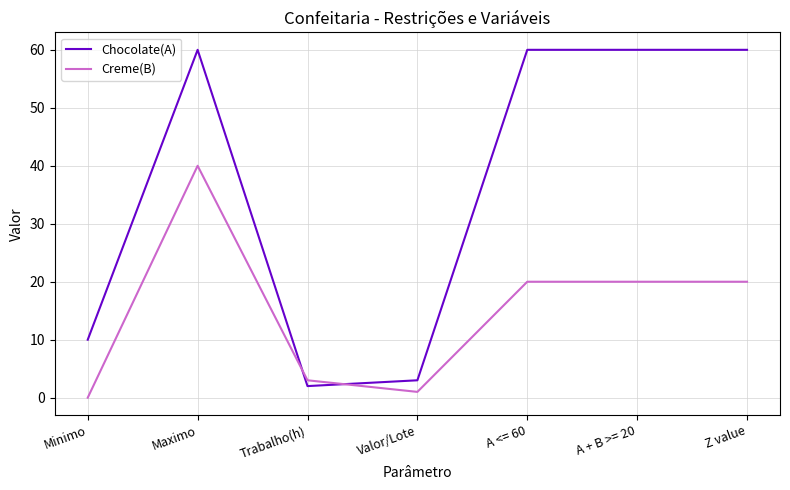

How many intersections are there between Chocolate(A) and Creme(B)?

2